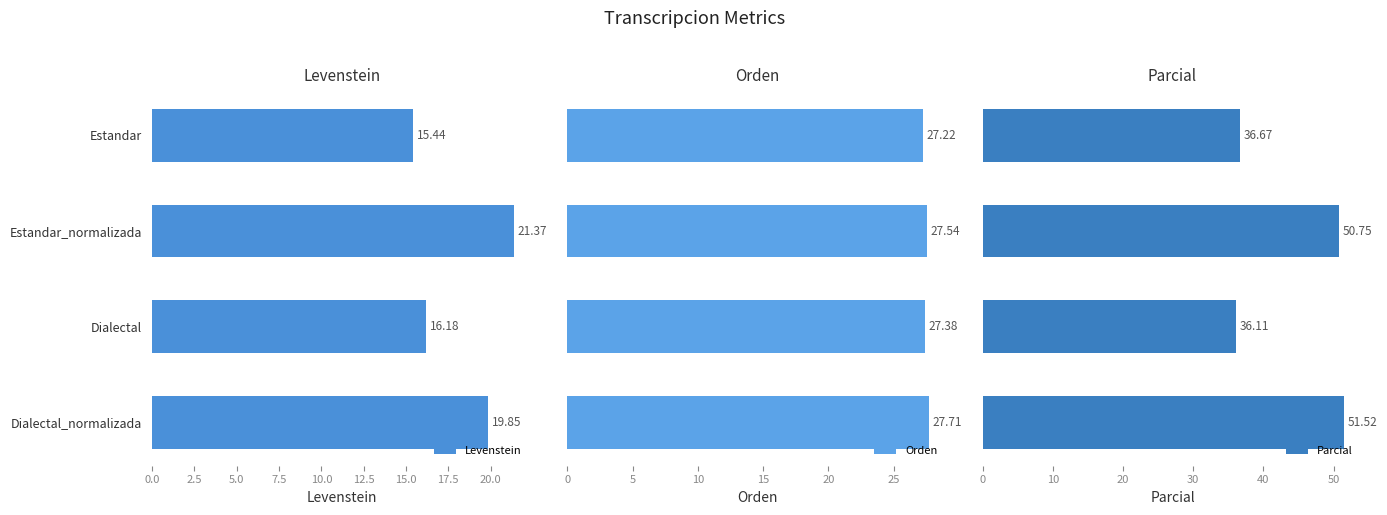

What is the difference between the maximum and minimum values in the Parcial series?

15.4